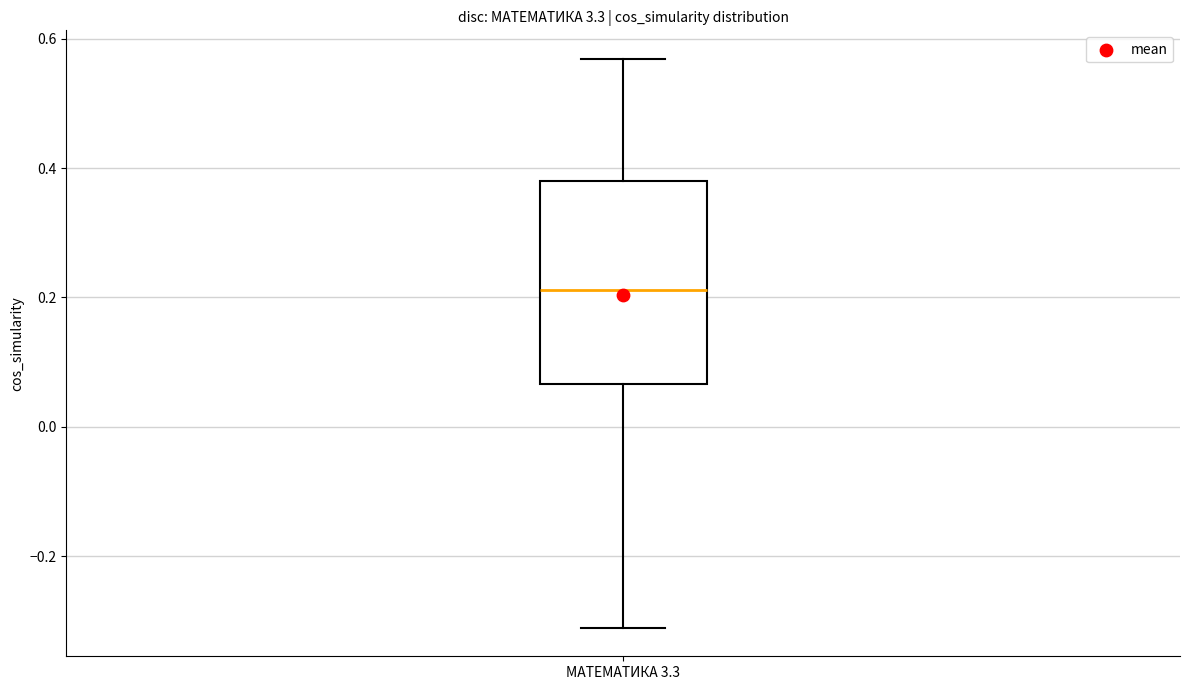

Read this box plot against the y-axis: the position of the median line, the range covered by the box, and the ends of both whiskers. The values are not printed on the chart, so give them approximately, as read against the axis.

median 0.22, box 0.06 to 0.38, whiskers -0.32 to 0.56